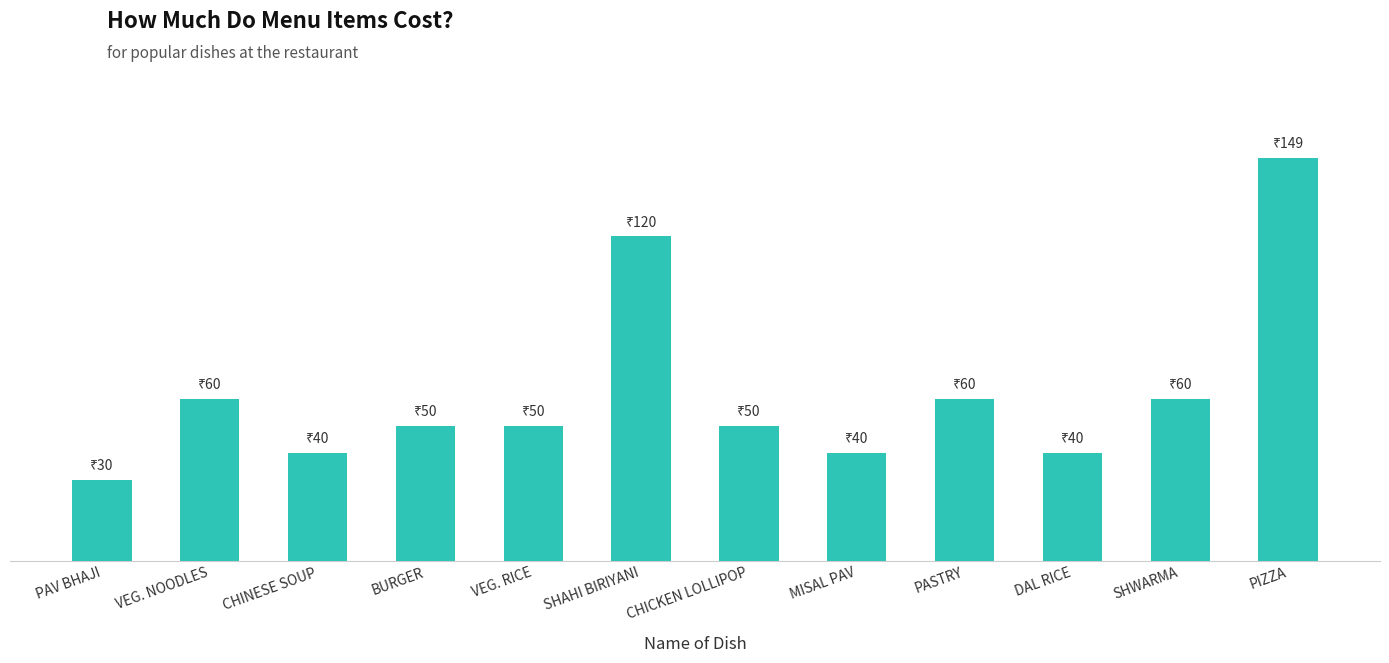

What is the difference between the second highest and second lowest values?

80